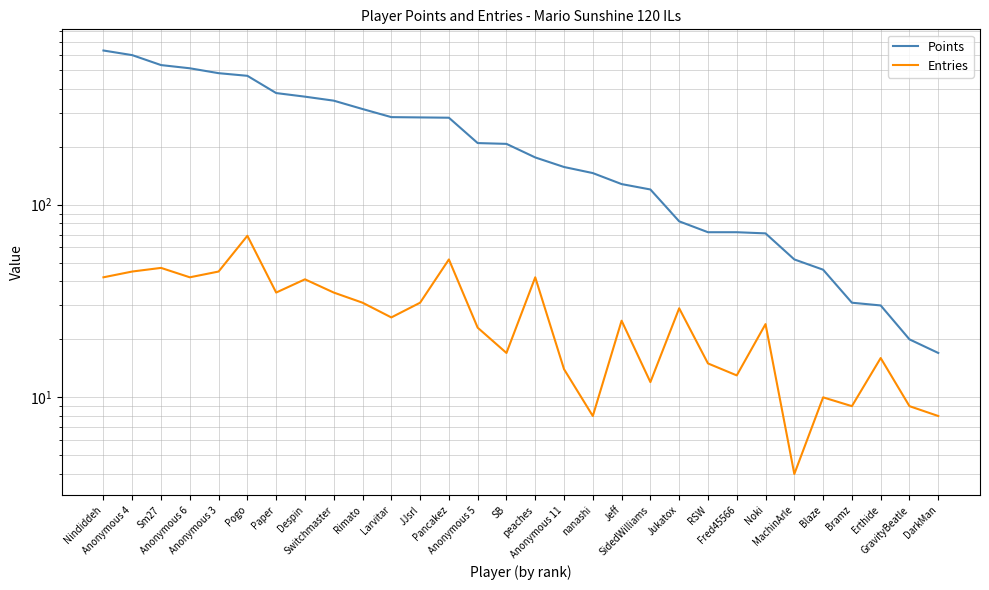

Count the number of categories in the chart.

30